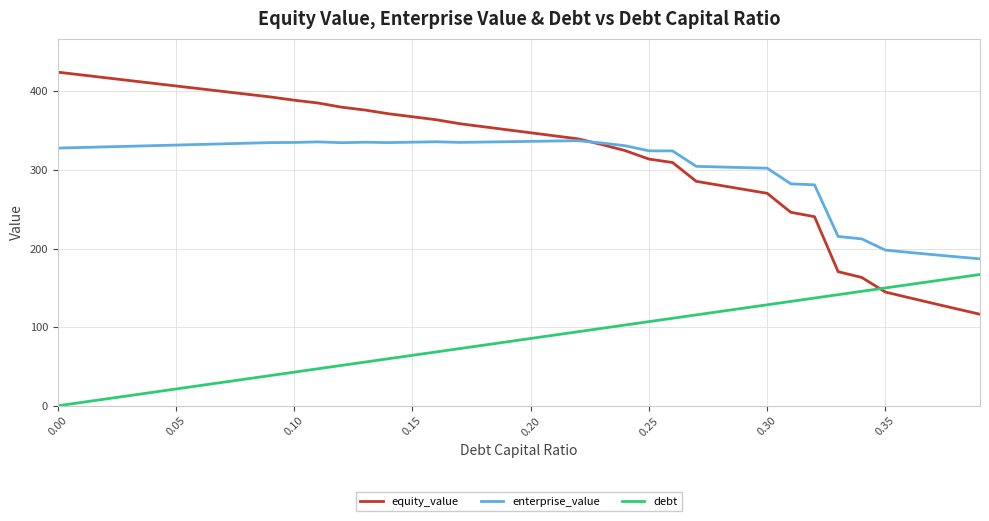

What is the greatest value displayed?

424.5